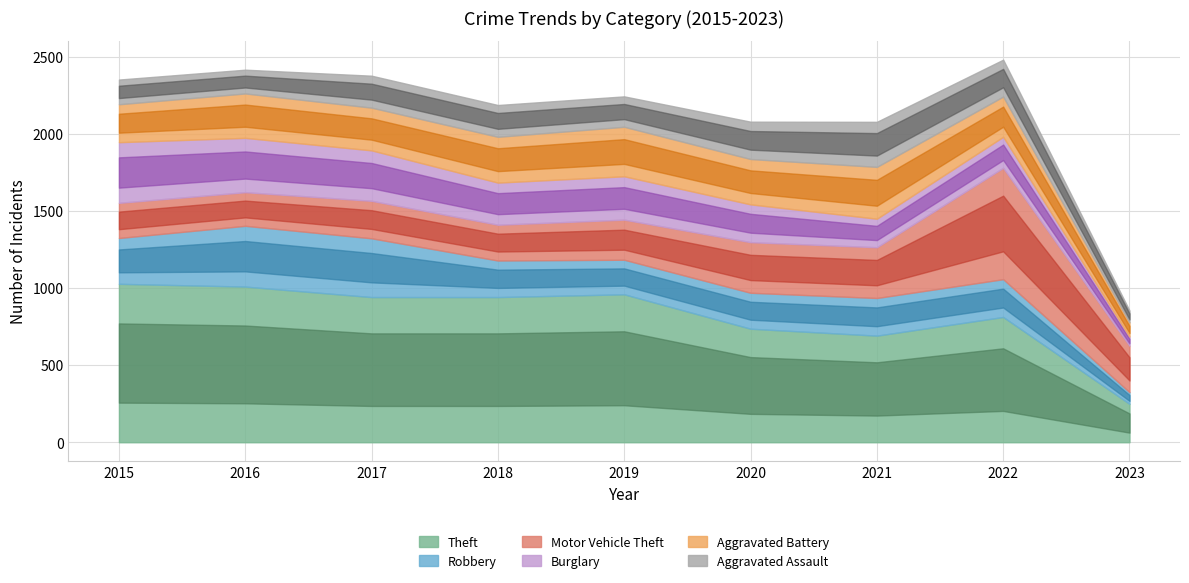

Rank the categories by Motor Vehicle Theft value from highest to lowest.

2022, 2021, 2020, 2023, 2019, 2017, 2018, 2015, 2016